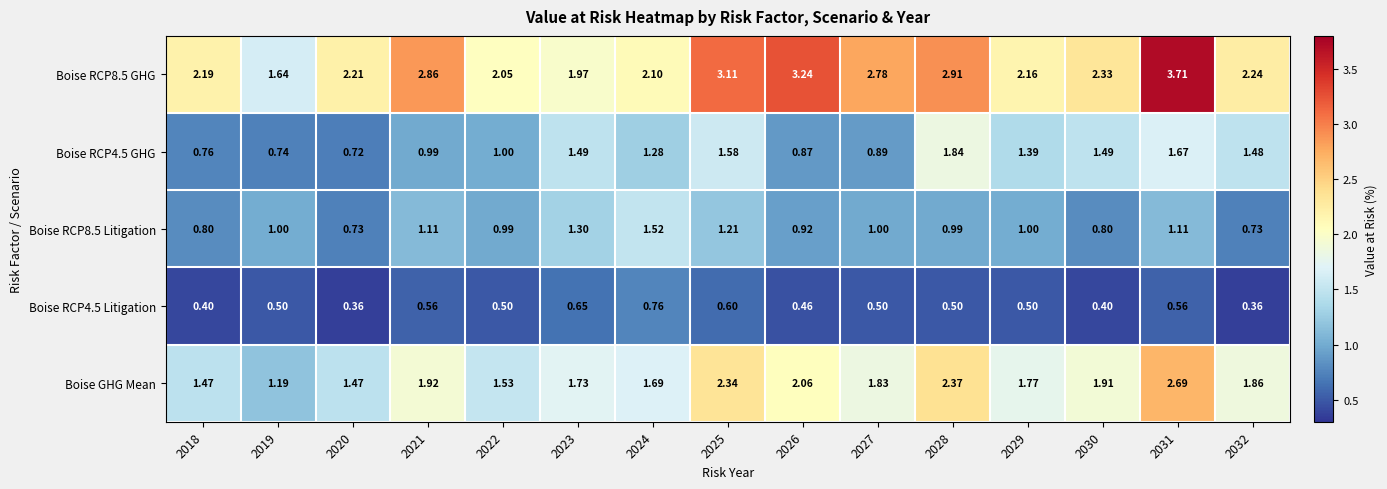

Which series has the largest range (max minus min)?

Boise RCP8.5 GHG